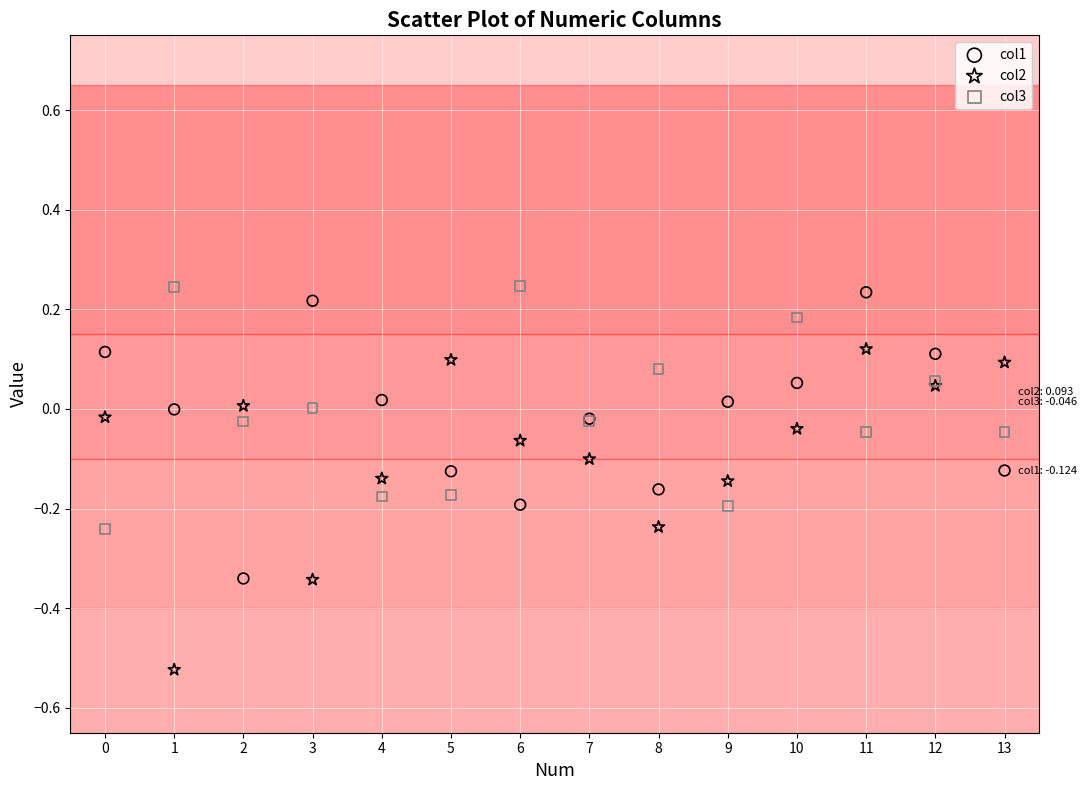

Which series reaches the minimum Y coordinate?

col2